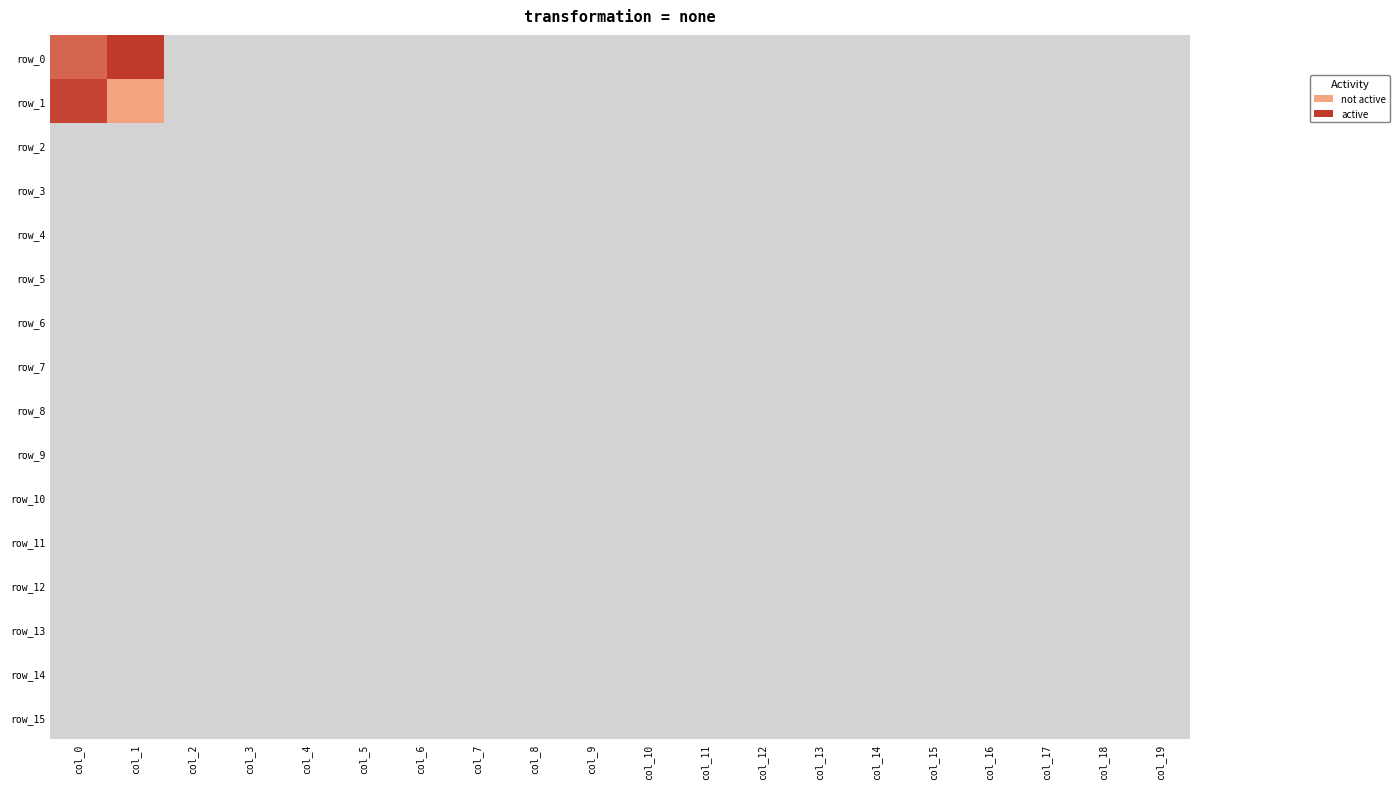

The value of row_6 at col_9 is 0. True or false?

True